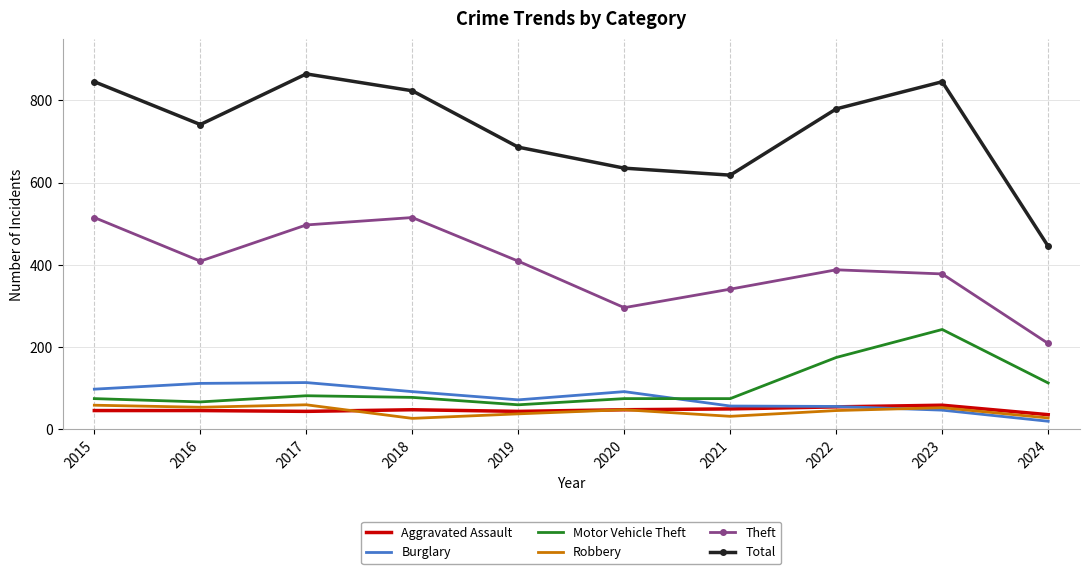

After their last crossing, which series has the higher values: Aggravated Assault or Burglary?

Aggravated Assault